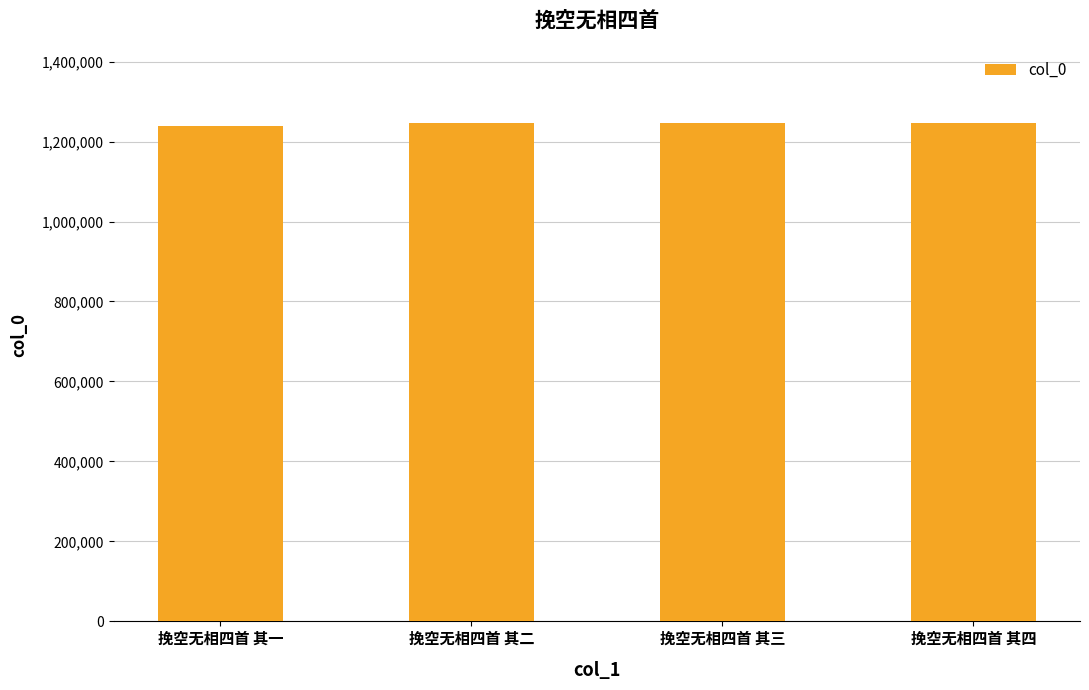

True or false: the data shows 1247237 at 挽空无相四首 其三.

True